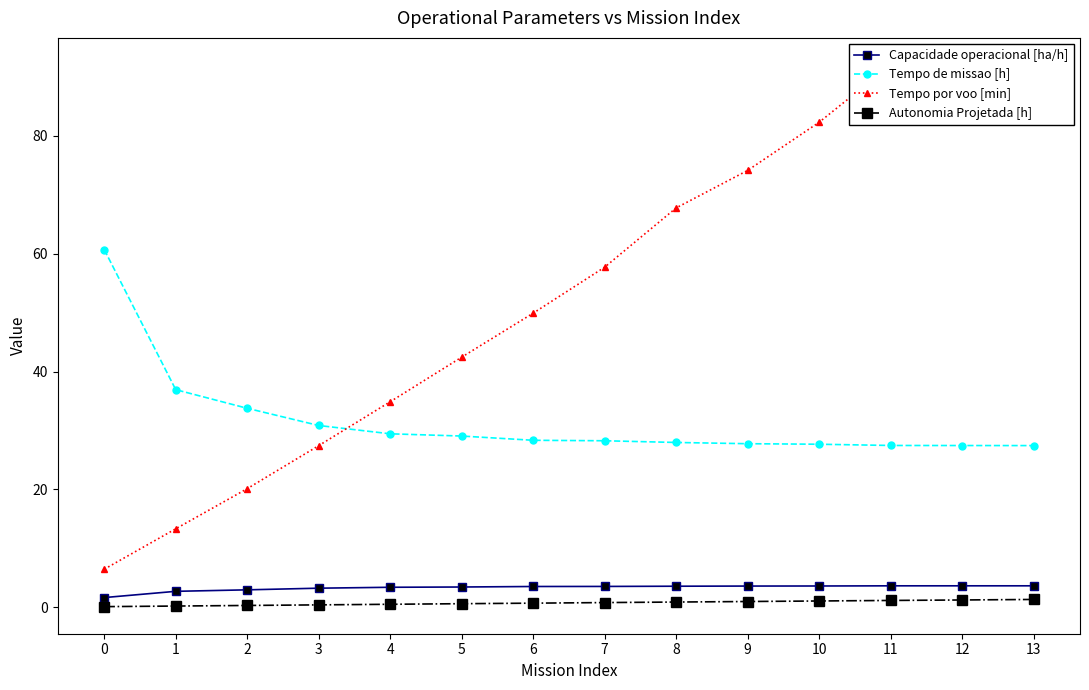

At how many categories does at least one series exceed 70?

5